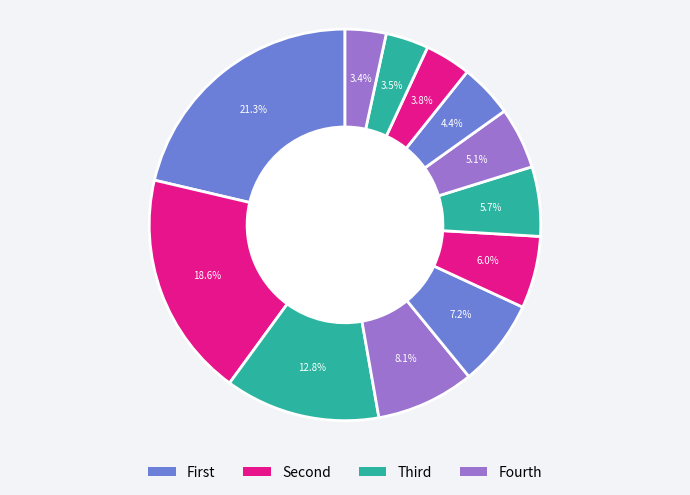

Count the number of slices in the pie.

12